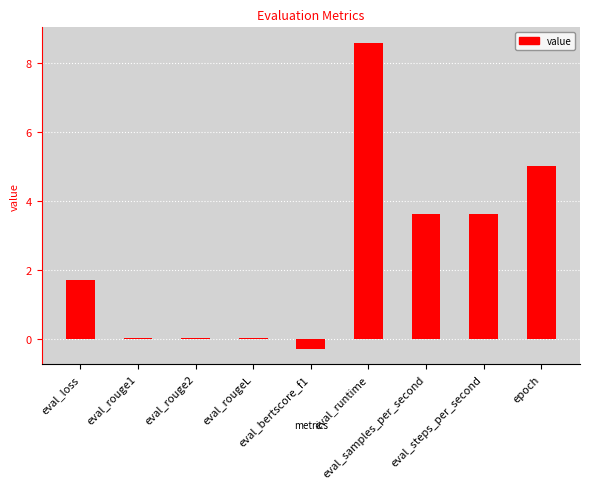

What is the maximum value shown in the chart?

8.6